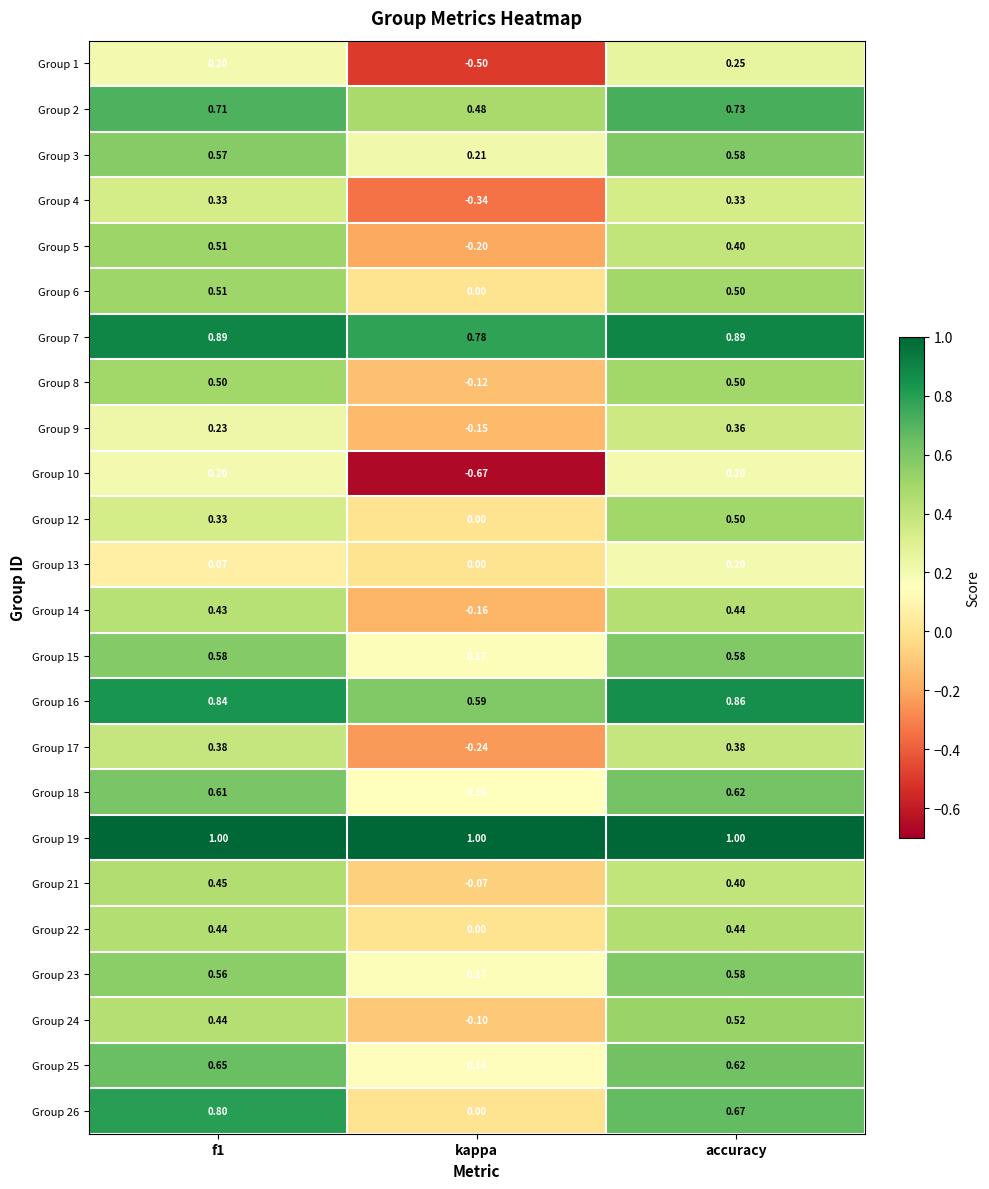

At which label is Group 26 closest to 0?

kappa